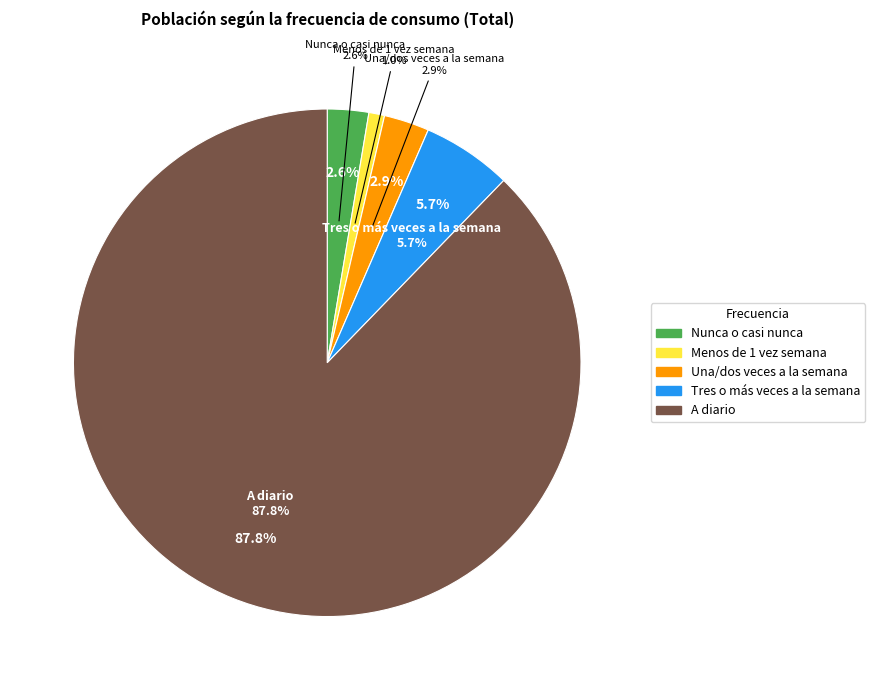

To the nearest percent, what is the average slice percentage?

20%